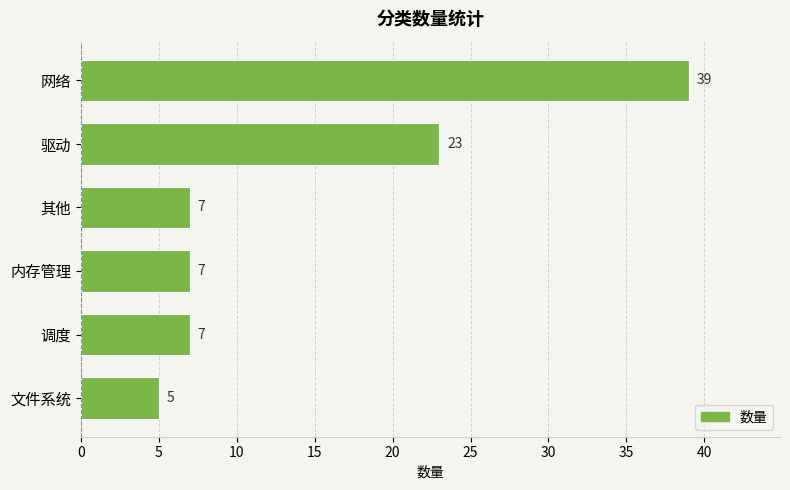

What is the change in value from 网络 to 内存管理?

-32